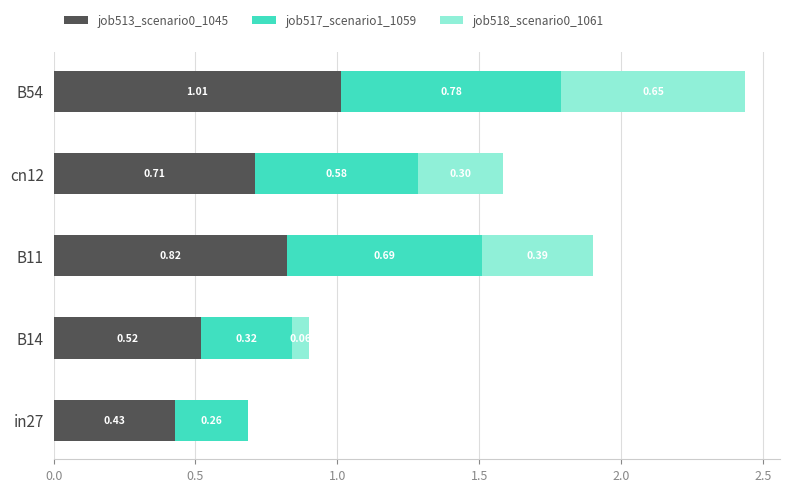

What is the sum of all job513_scenario0_1045 values?

3.5